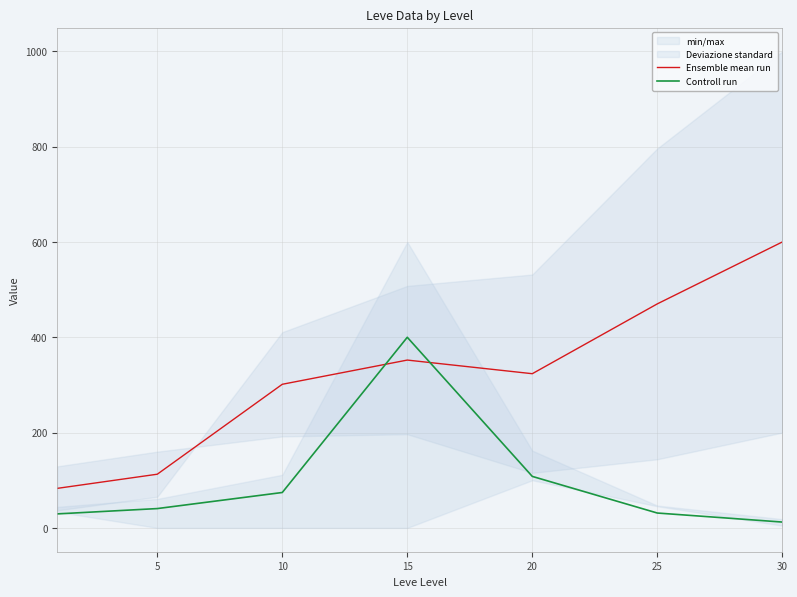

Is this an area chart (filled region under the line)?

No